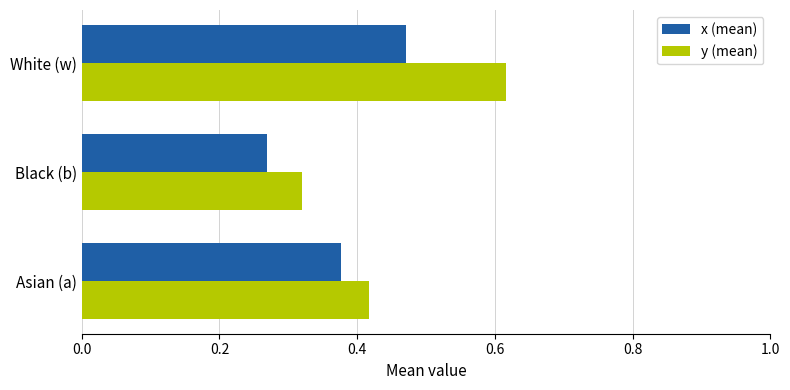

Is it true that x (mean) equals 0.2 at White (w)?

False